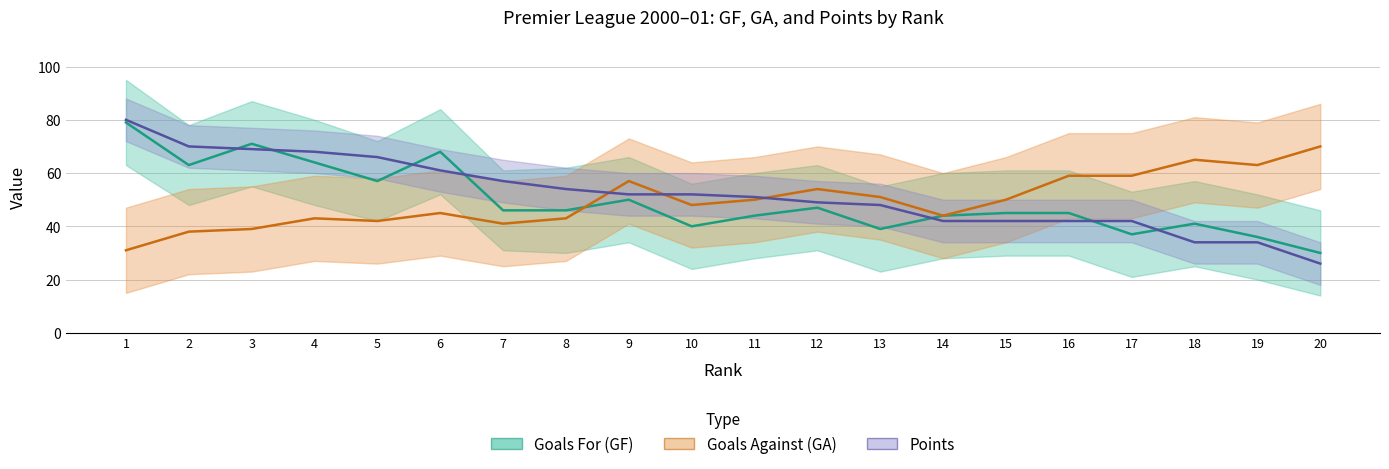

List the labels in order of Points value, smallest first.

20, 18, 19, 14, 15, 16, 17, 13, 12, 11, 9, 10, 8, 7, 6, 5, 4, 3, 2, 1